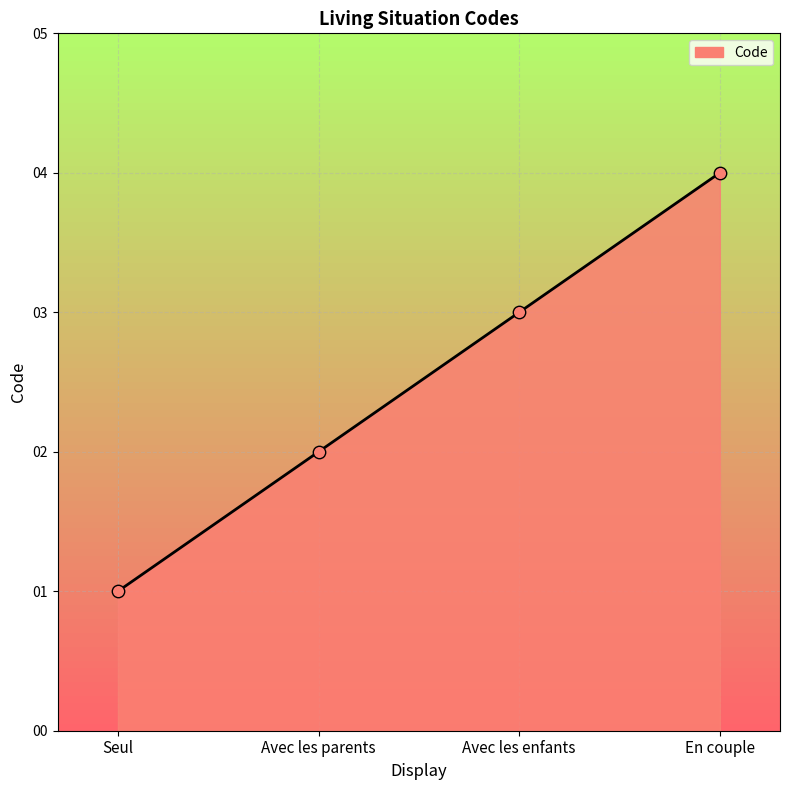

Approximately how many times larger is the value at En couple compared to Avec les enfants?

1.3